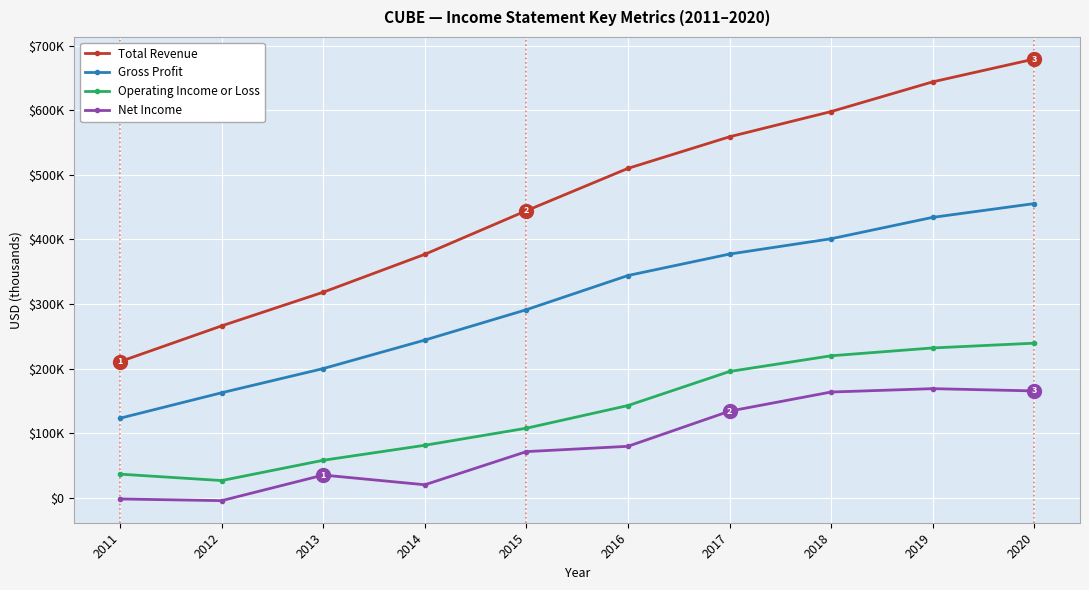

Does the chart have visible grid lines?

Yes